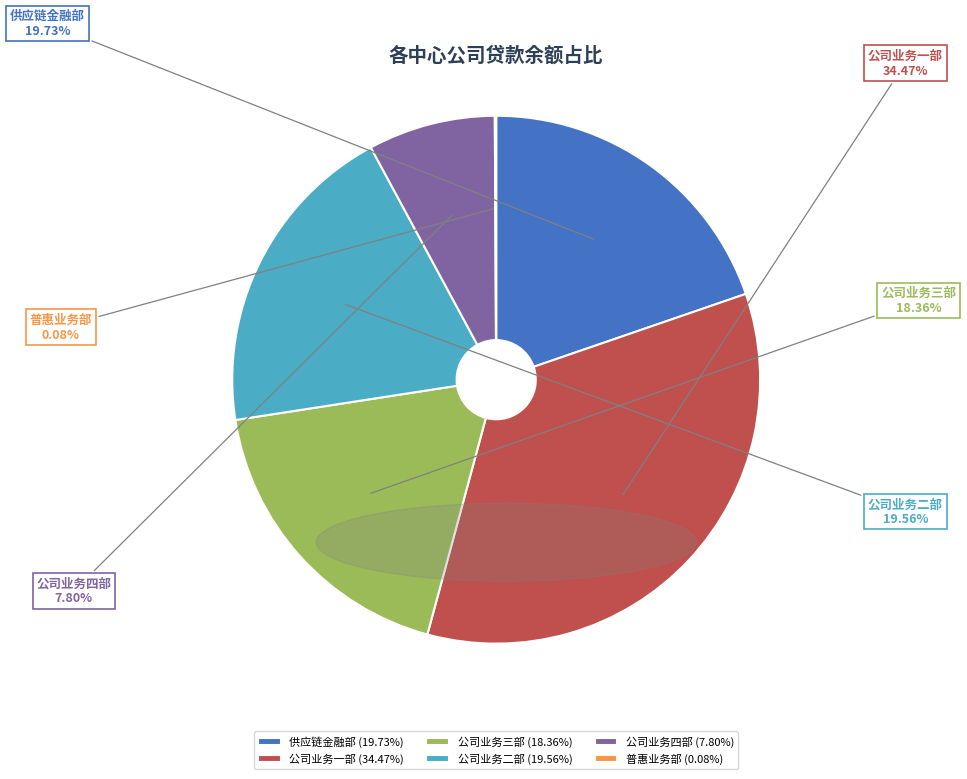

Approximately how many times larger is the value at 公司业务三部 compared to 公司业务二部?

0.9